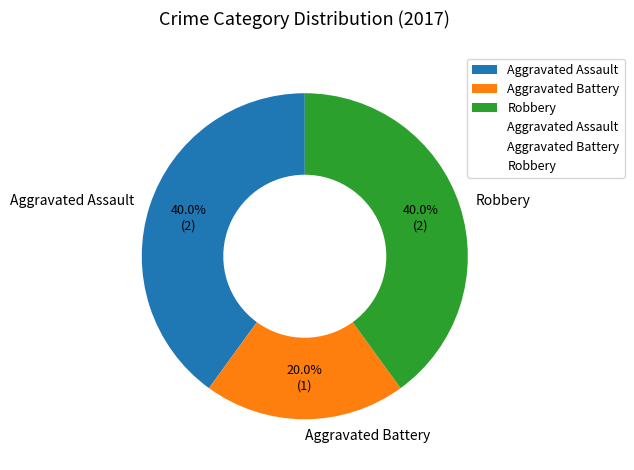

Does Aggravated Assault account for over 50% of the chart?

No